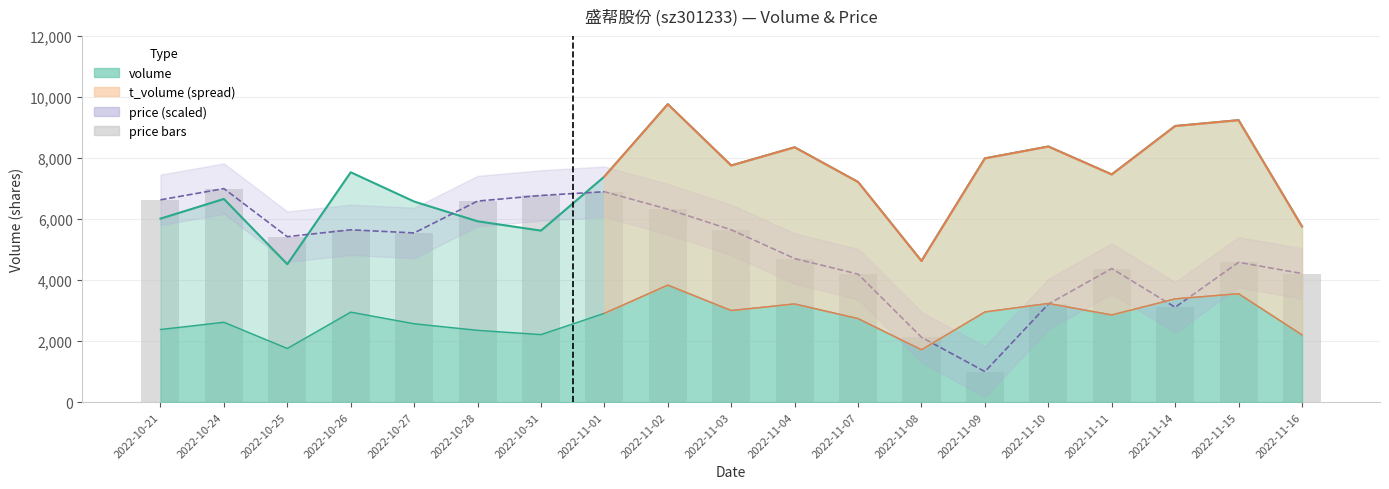

Between 2022-10-28 and 2022-11-11, which series saw the biggest shift?

price (scaled)